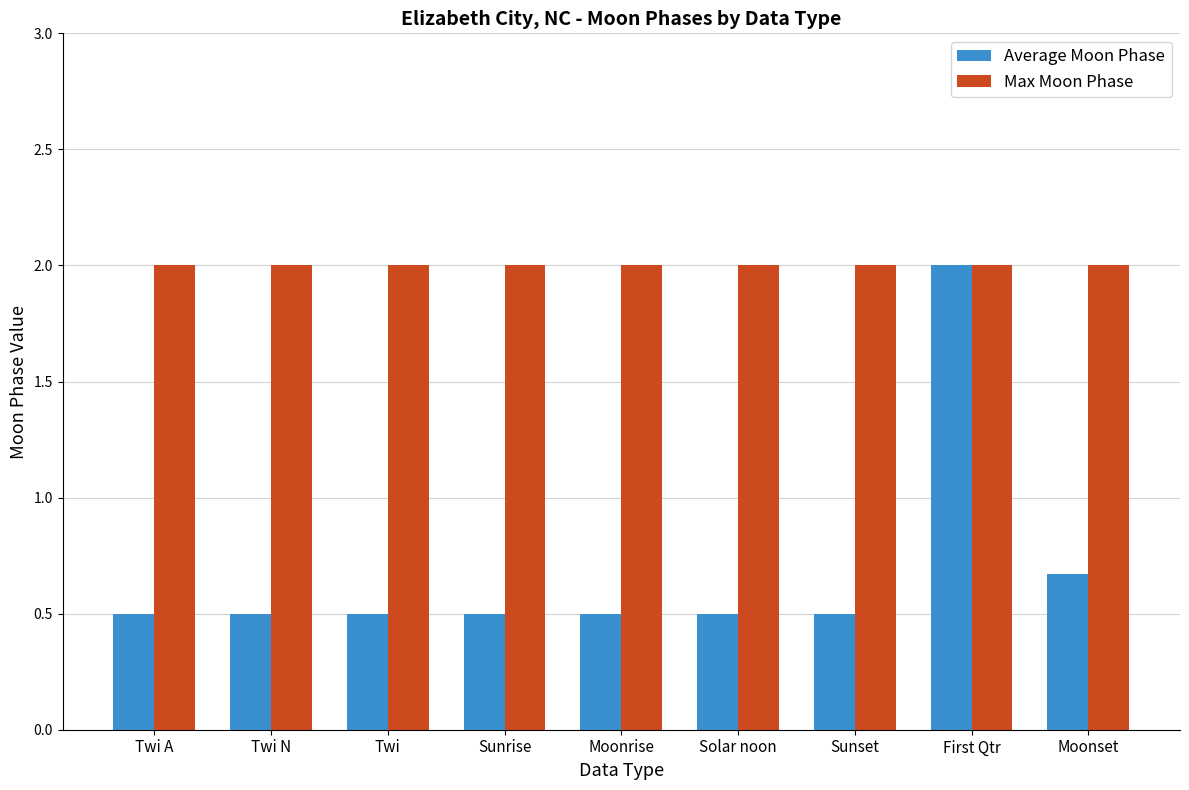

Which series has the largest range (max minus min)?

Average Moon Phase